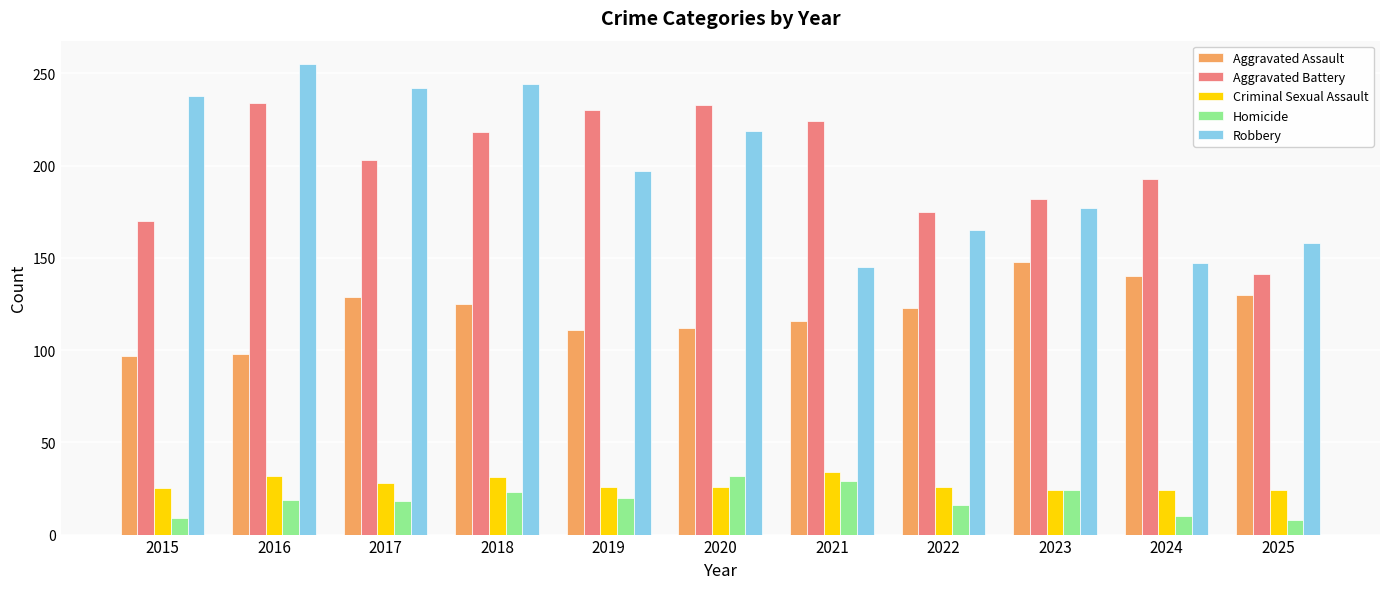

At which label does Aggravated Assault first exceed 123?

2017